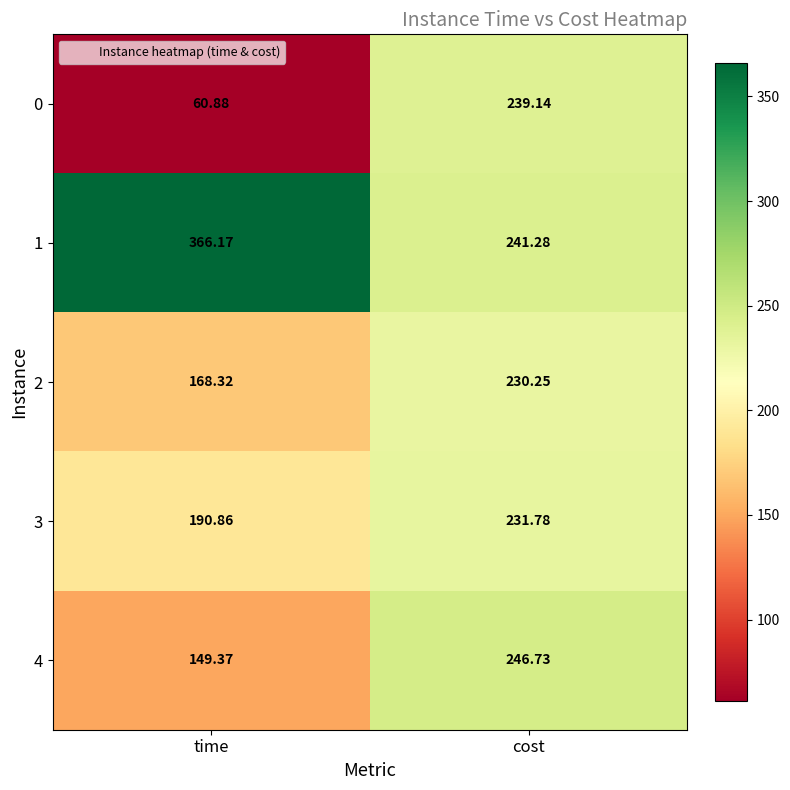

At which category does the chart reach its minimum across all series?

time